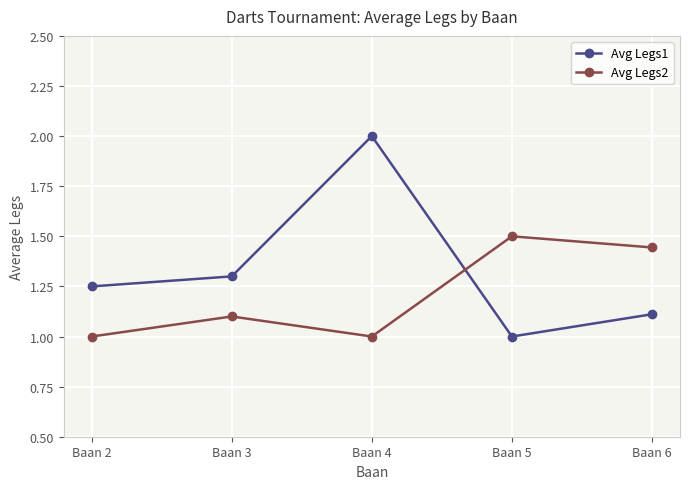

How many lines are shown in the chart?

2